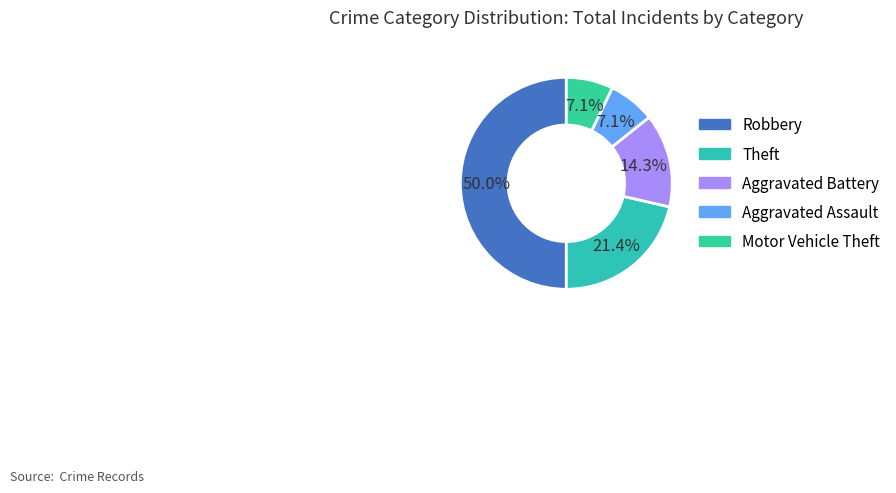

To the nearest percent, what percentage of the pie is Motor Vehicle Theft?

7%